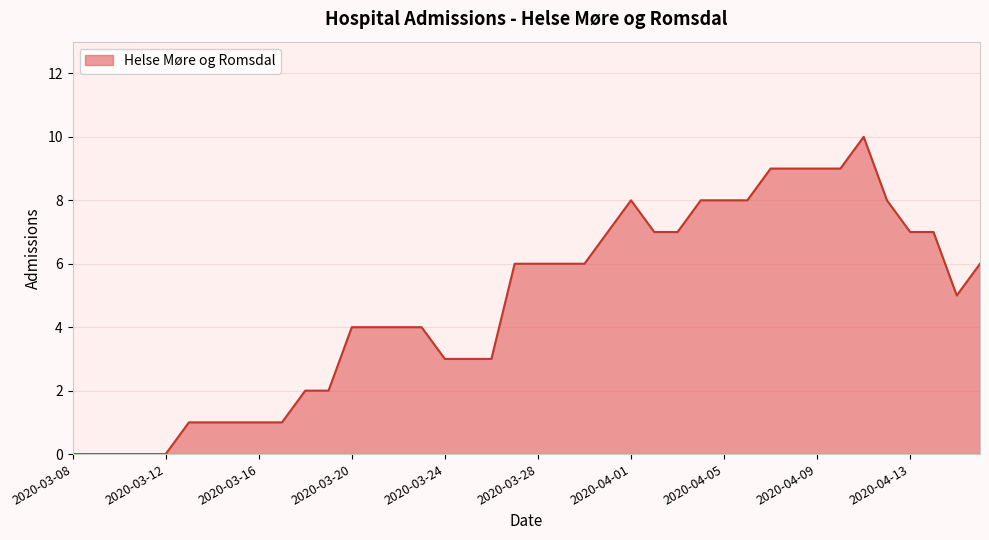

Reading left to right, list all the values displayed in this chart.

0	0	0	0	0	1	1	1	1	1	2	2	4	4	4	4	3	3	3	6	6	6	6	7	8	7	7	8	8	8	9	9	9	9	10	8	7	7	5	6